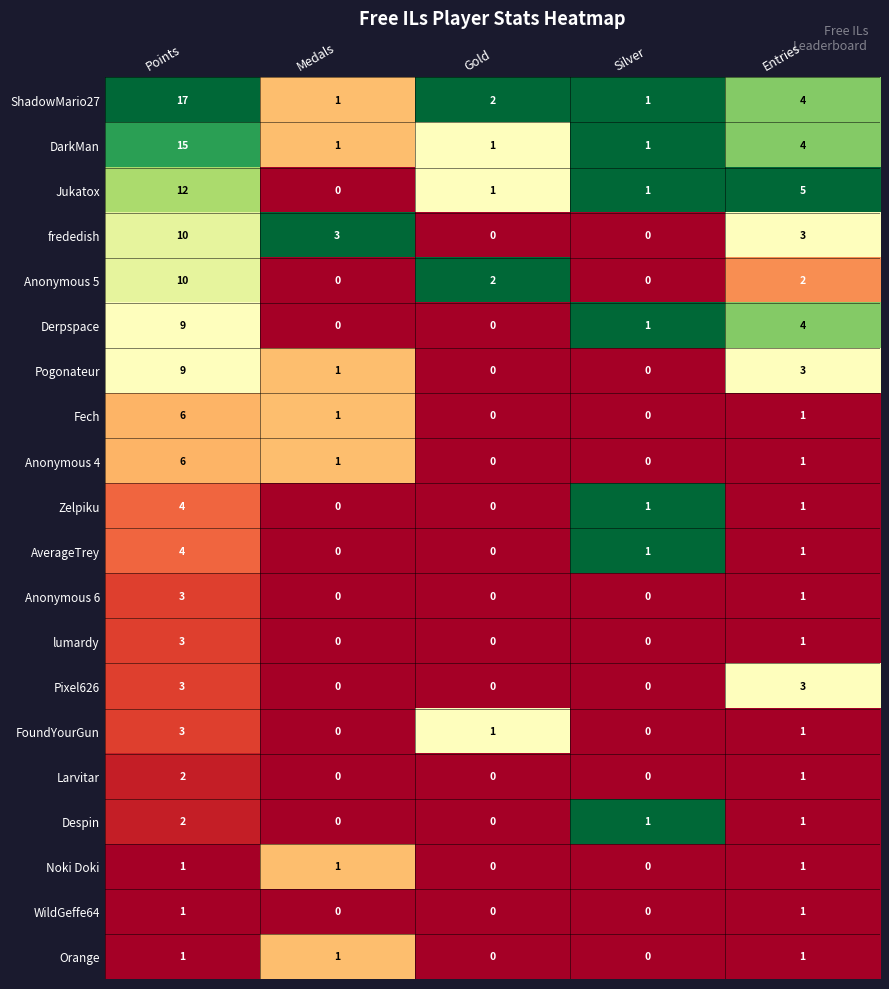

True or false: Pogonateur has a value of 3 at Entries.

True